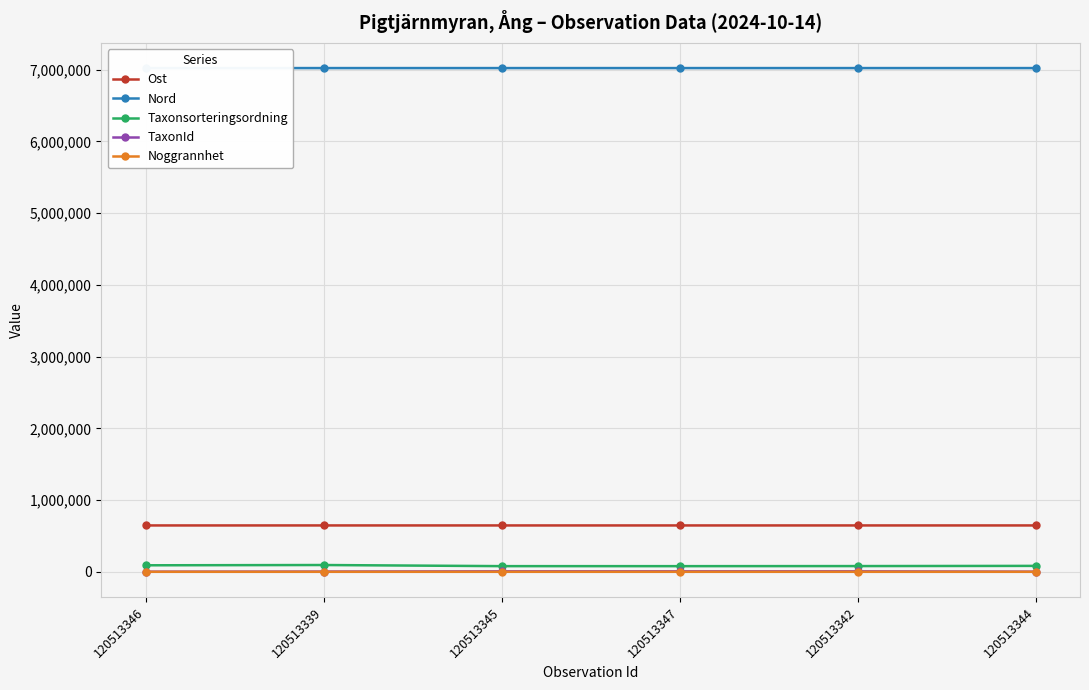

True or false: Noggrannhet and Nord intersect in this chart.

False